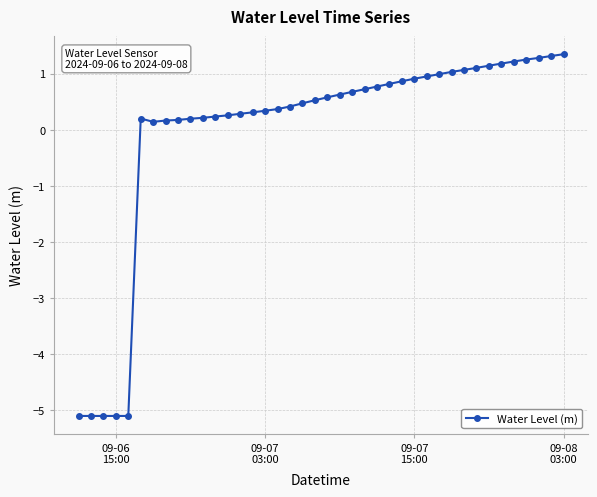

How many lines are shown in the chart?

1